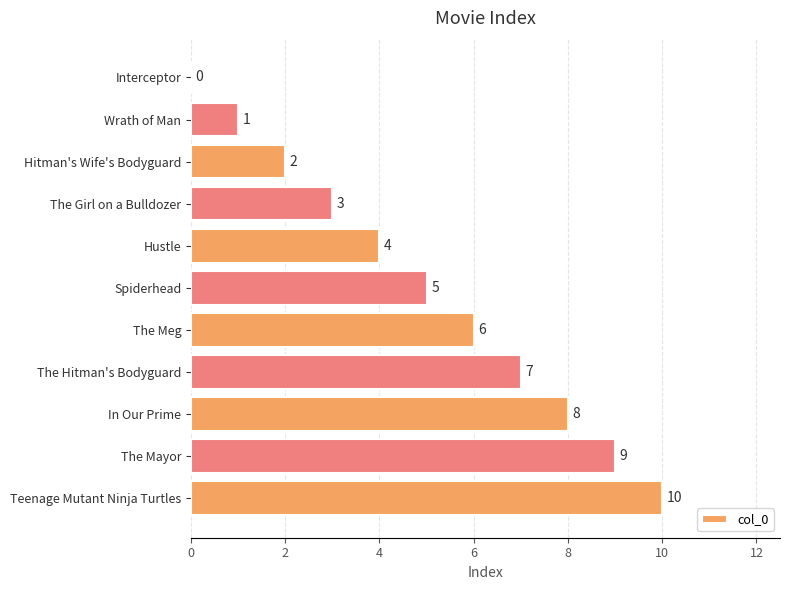

What is the approximate value at The Meg?

6